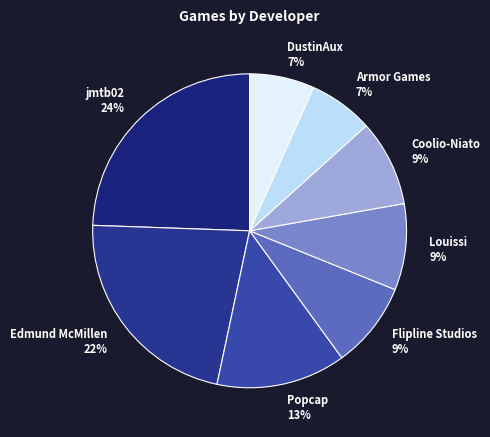

Does Edmund McMillen represent more than half of the total?

No